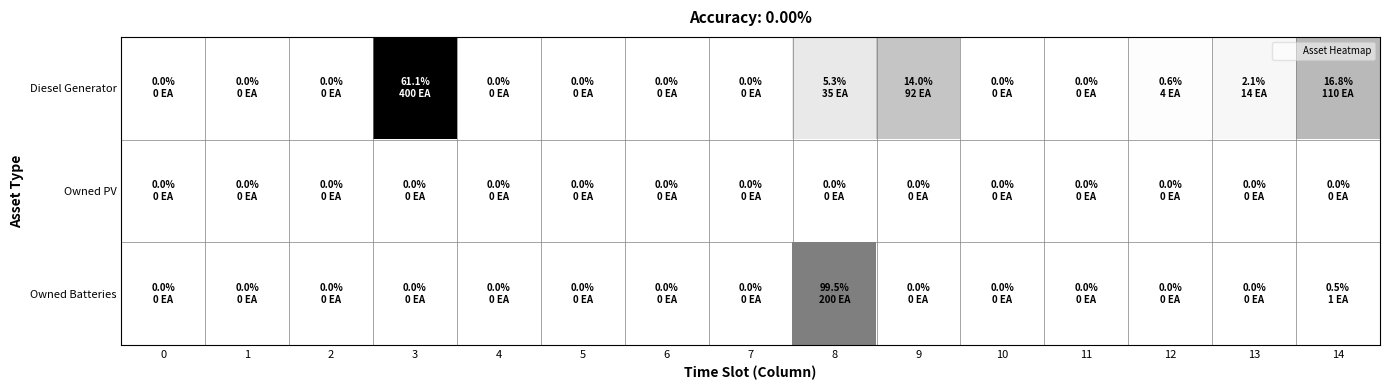

Which series has the largest total across all categories?

row_0